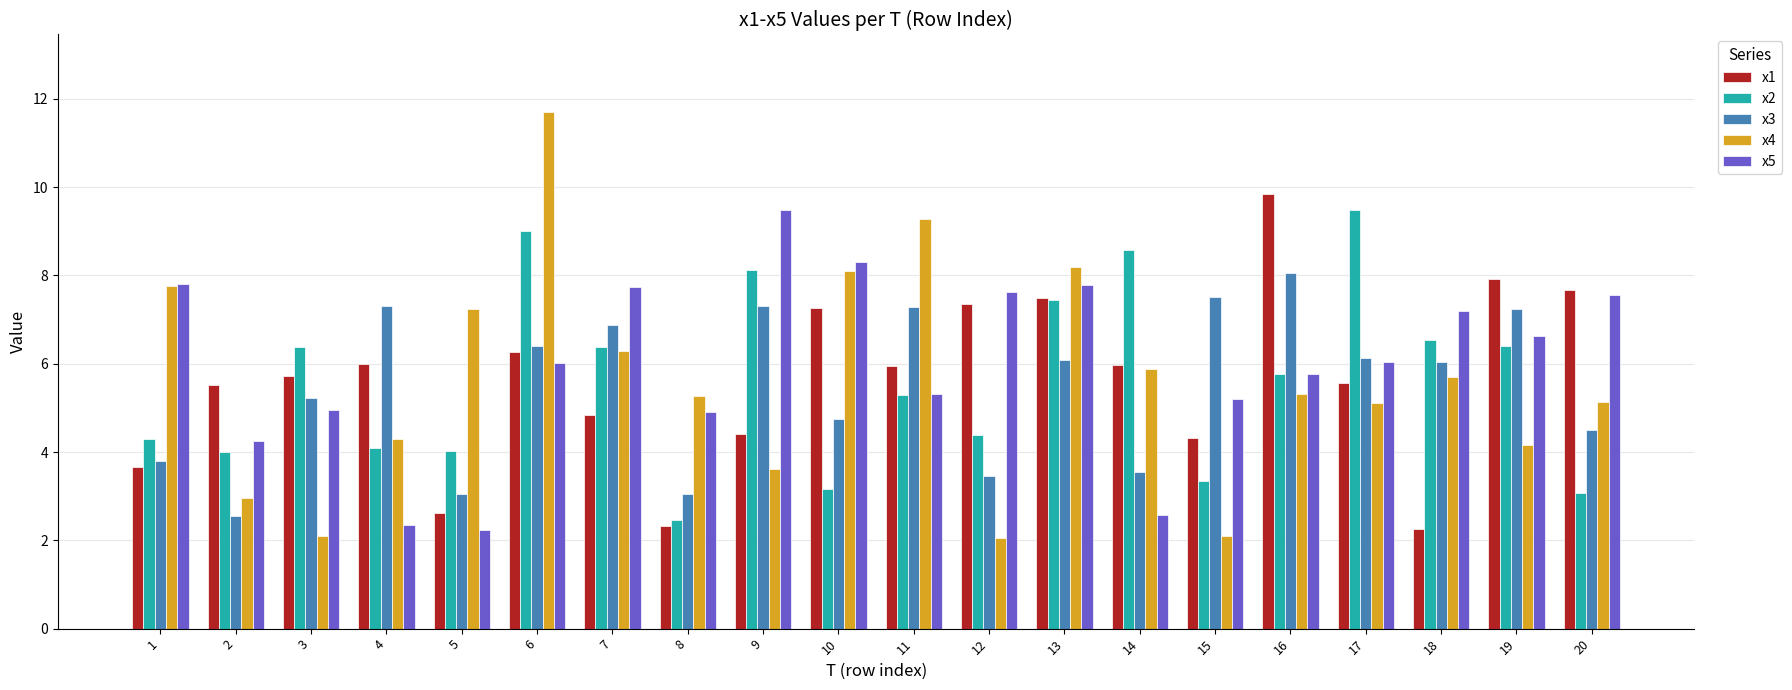

What is the value of the x4 bar at the 15th from the left?

2.1